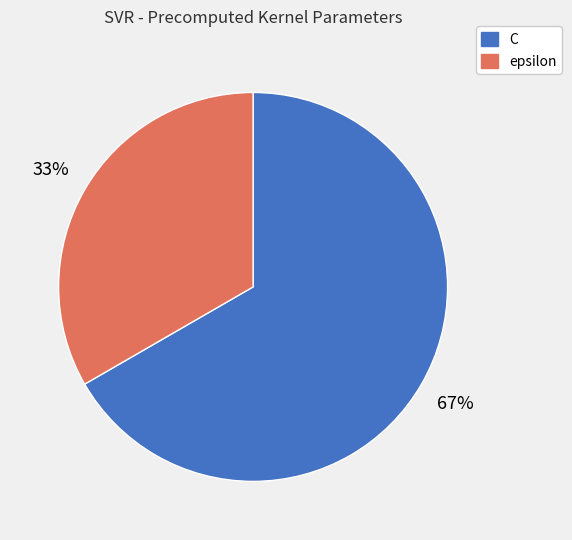

How many segments does this pie chart have?

2